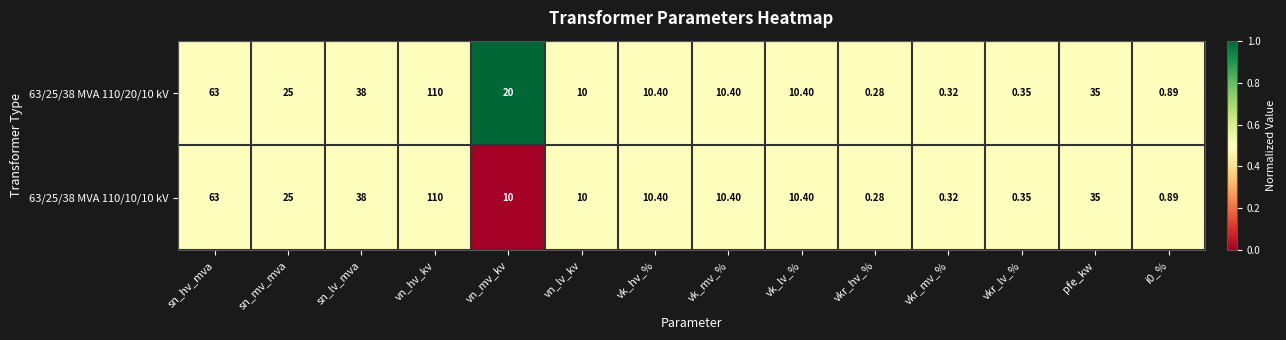

Which category has the highest value across all series?

vn_hv_kv